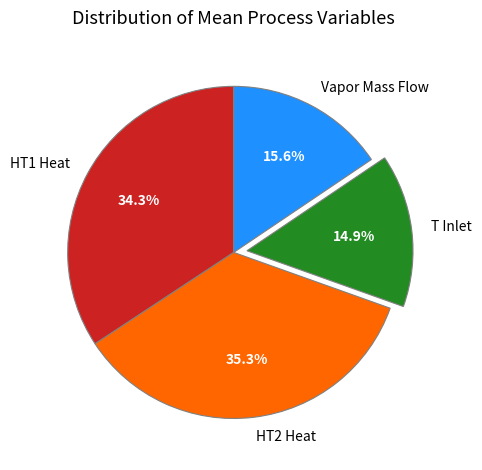

Is it true that Vapor Mass Flow is 16% of the pie?

True